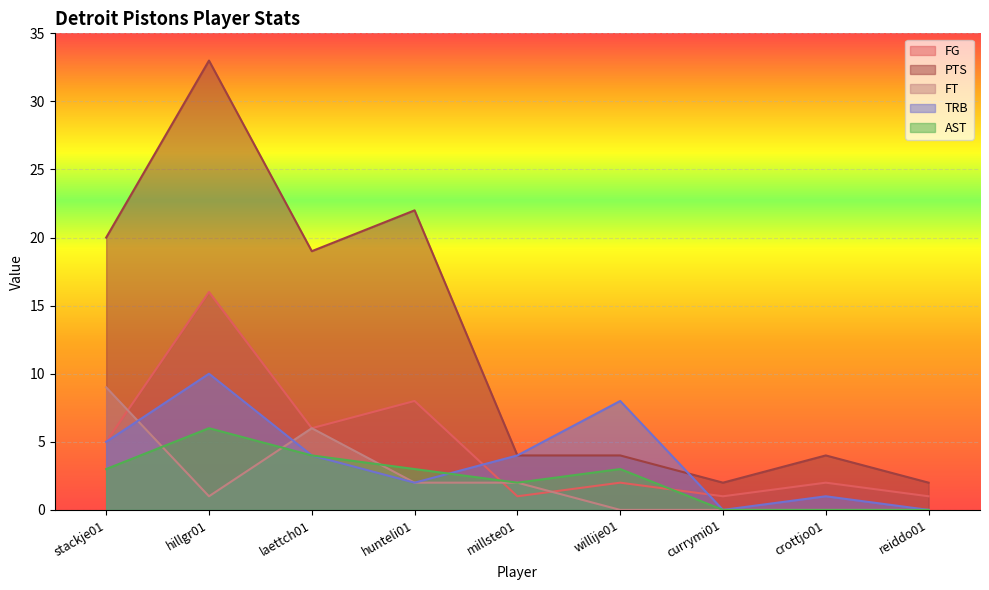

What is the sum of the FT values at hillgr01 and hunteli01?

3